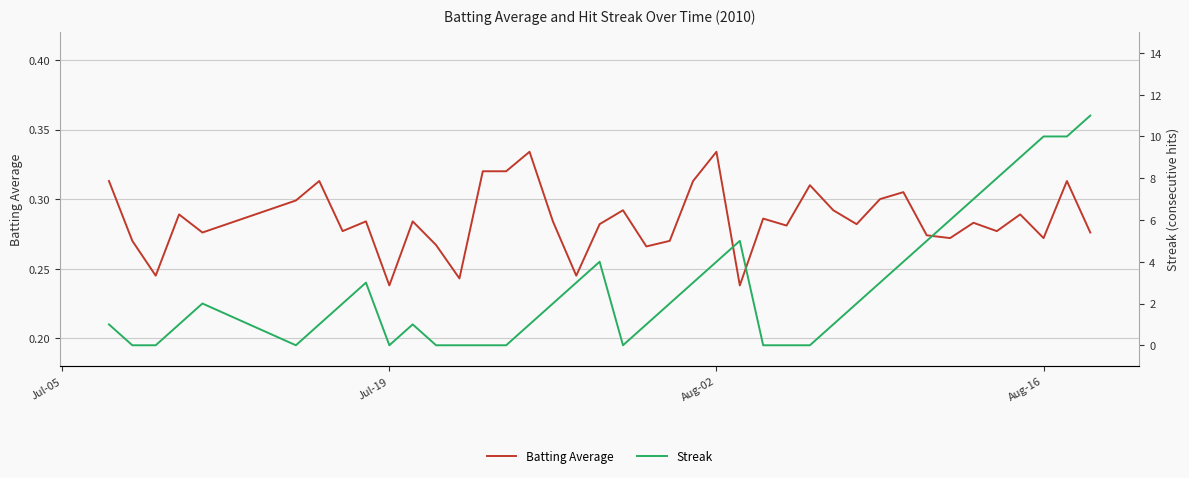

Rank the series by their average value, from highest to lowest.

Streak, Batting Average